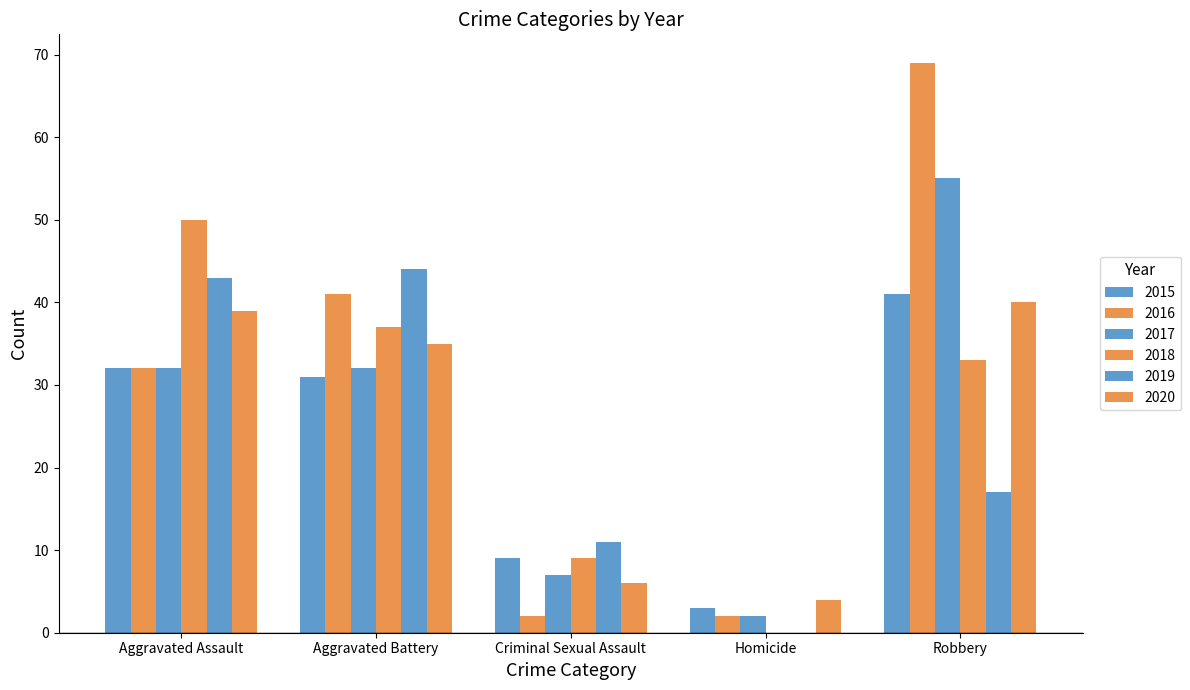

Reading left to right, transcribe all the data shown in this chart.

2015: 32	31	9	3	41
2016: 32	41	2	2	69
2017: 32	32	7	2	55
2018: 50	37	9	0	33
2019: 43	44	11	0	17
2020: 39	35	6	4	40